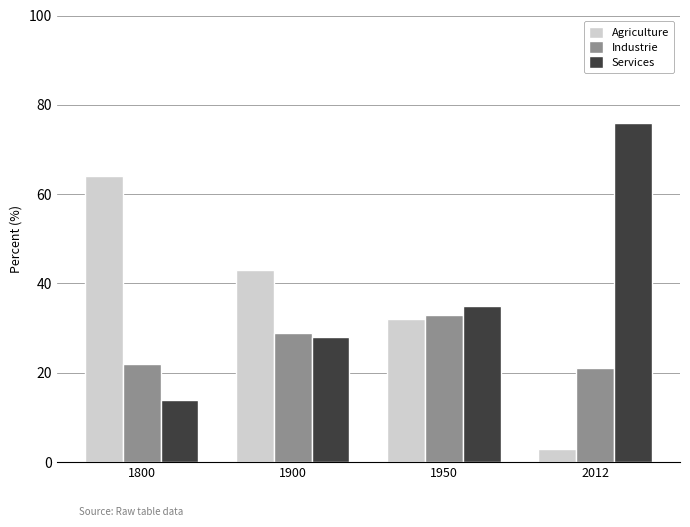

At how many categories does at least one series exceed 5?

4